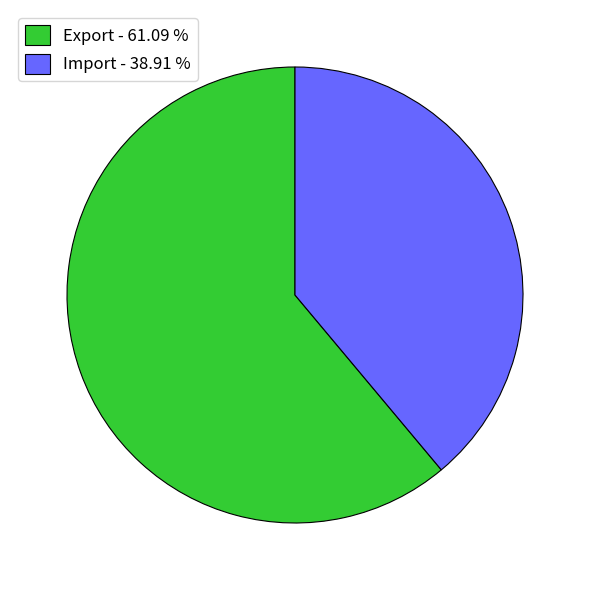

Approximately how many times larger is the value at Export compared to Import?

1.6